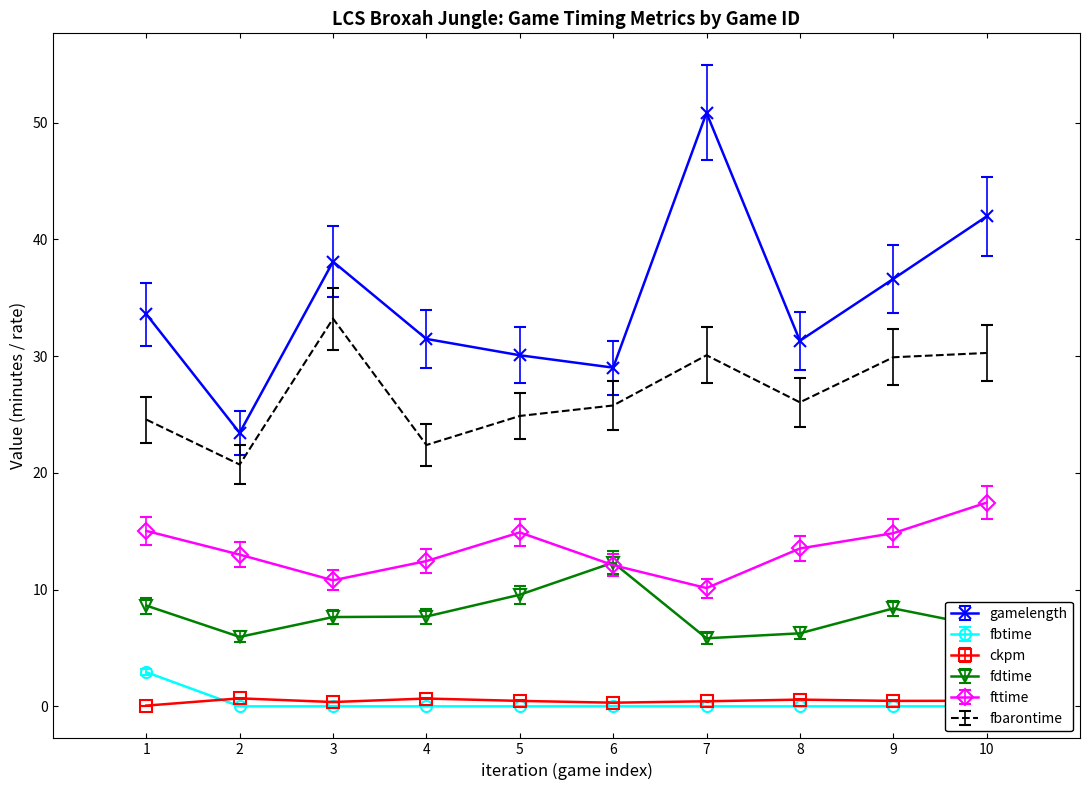

True or false: fbarontime and fdtime cross at least once.

False